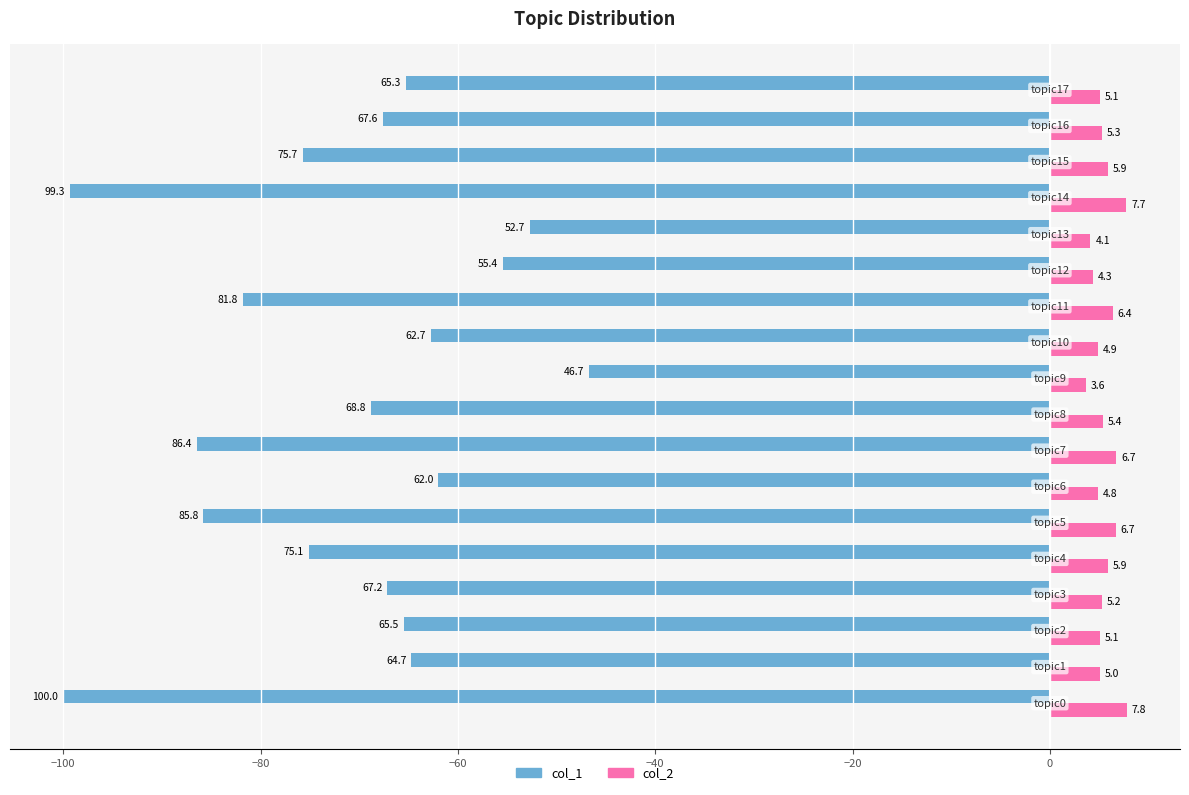

Which series has the largest total across all categories?

col_2